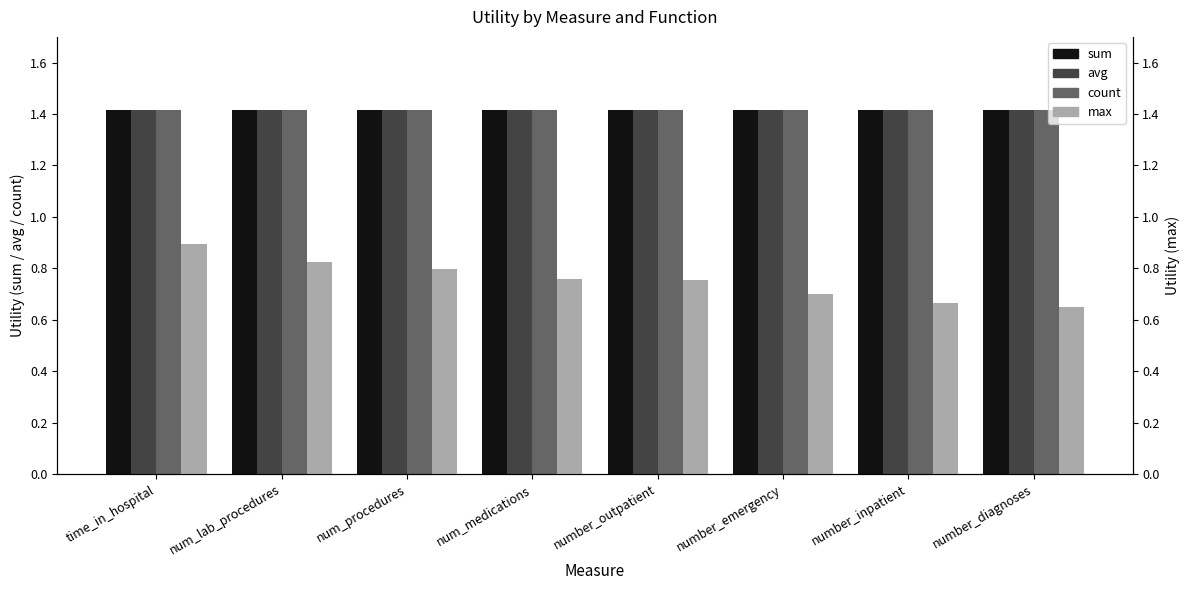

Which category has the lowest value across all series?

number_diagnoses